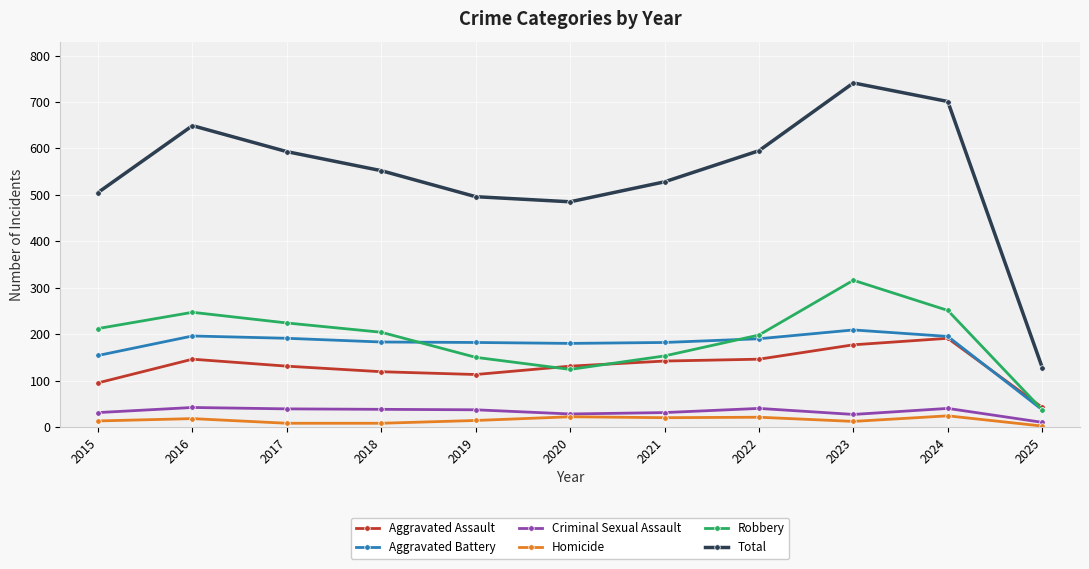

How many values in the Homicide series are below 14?

5